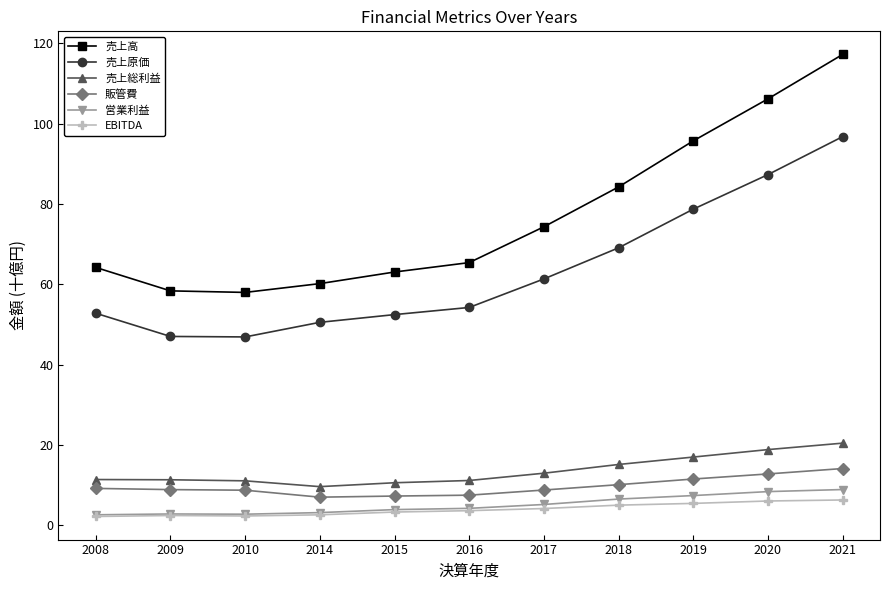

Is the value of 売上原価 at 2021 greater than the value of EBITDA at 2010?

Yes